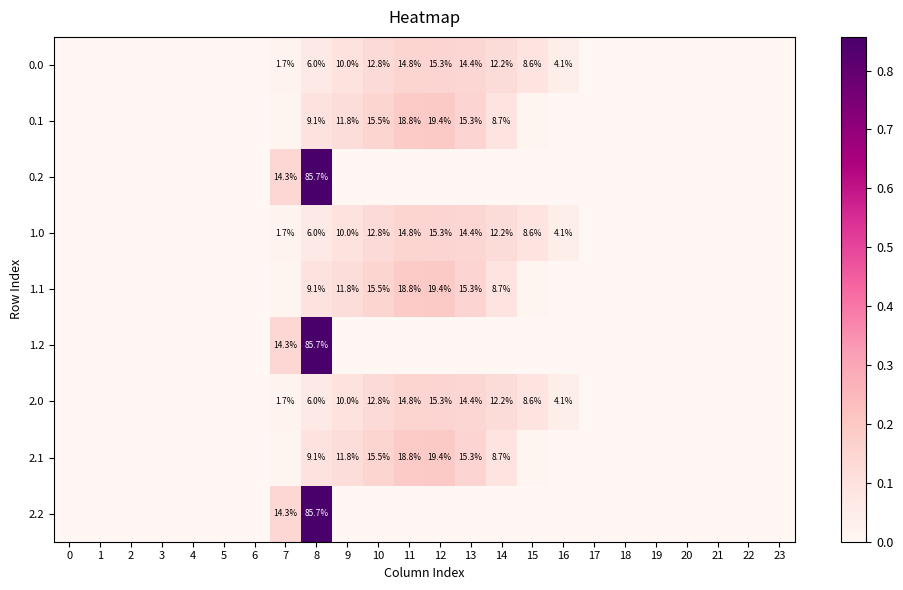

At 20, list the series in order from largest to smallest.

0.0, 0.1, 0.2, 1.0, 1.1, 1.2, 2.0, 2.1, 2.2